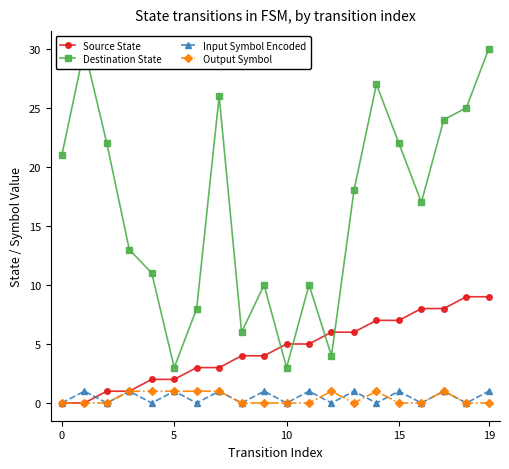

The value of Output Symbol at 19 is 0. True or false?

False